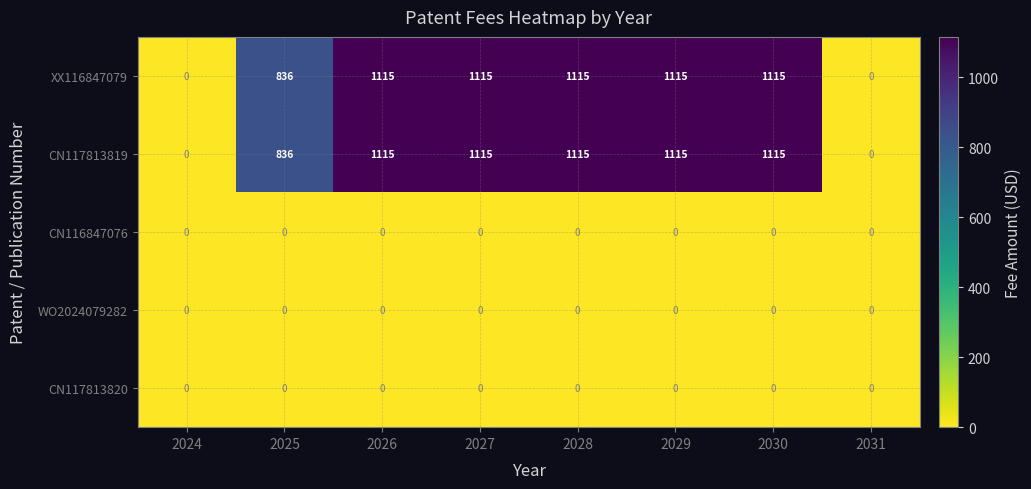

At how many categories does at least one series exceed 1052?

5